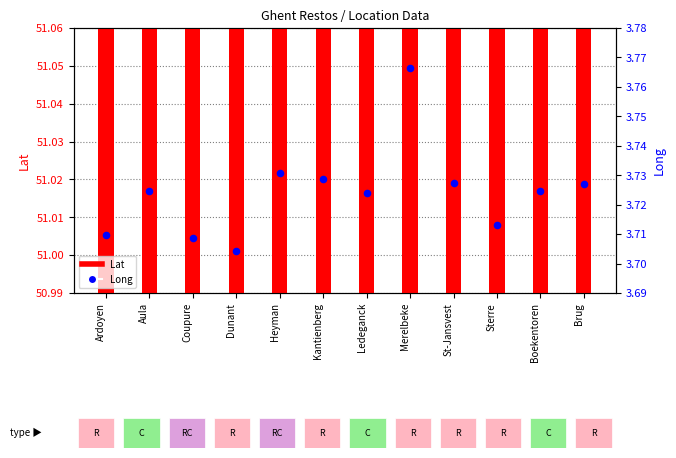

Which series has the widest spread of Y values?

Long